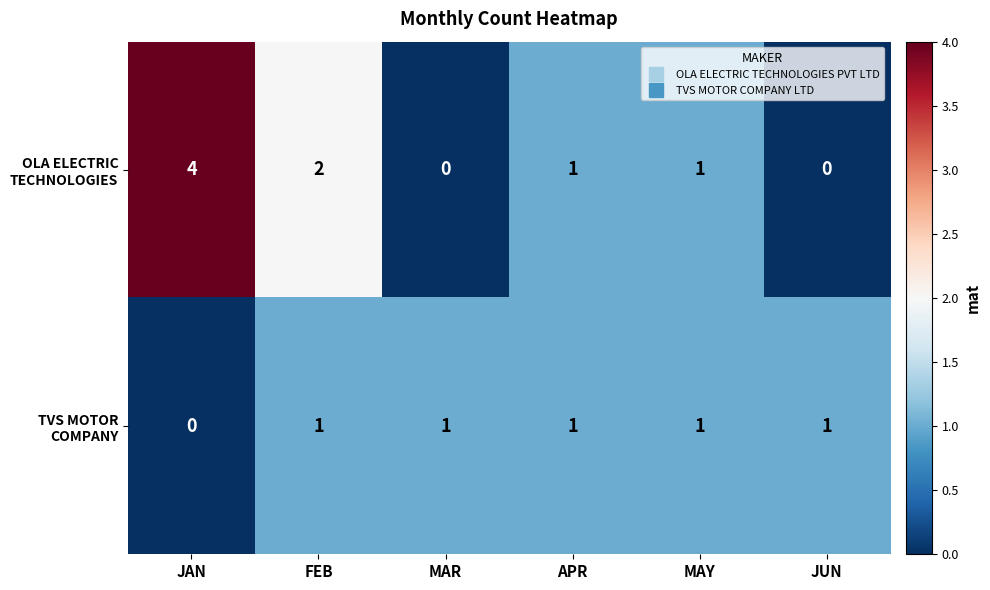

Which label corresponds to the largest value in the chart?

JAN